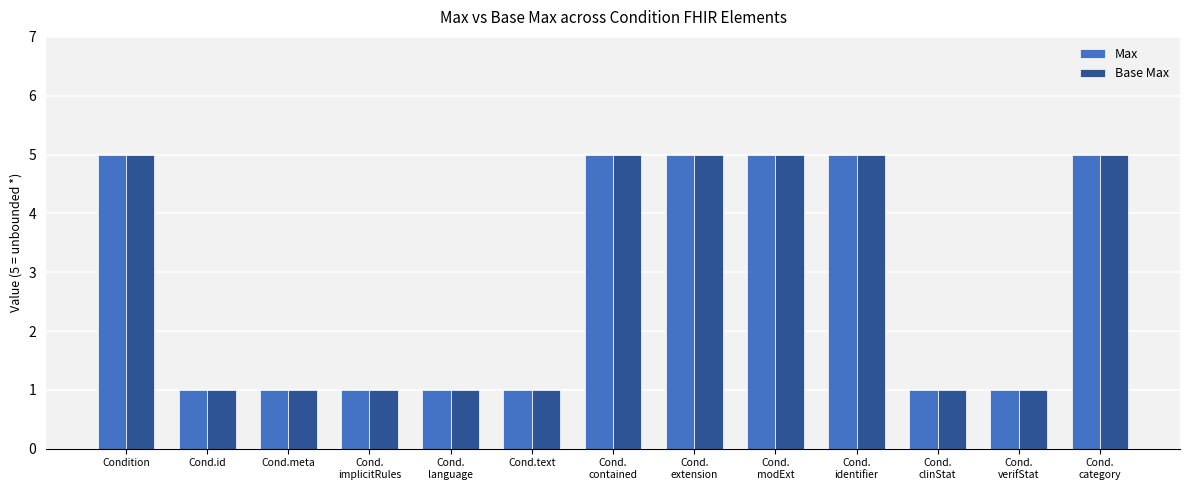

Reading left to right, list all the values displayed in this chart.

Max: 5	1	1	1	1	1	5	5	5	5	1	1	5
Base Max: 5	1	1	1	1	1	5	5	5	5	1	1	5